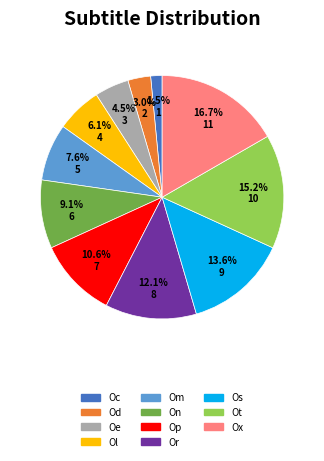

To the nearest percent, what percentage of the pie is Op?

11%